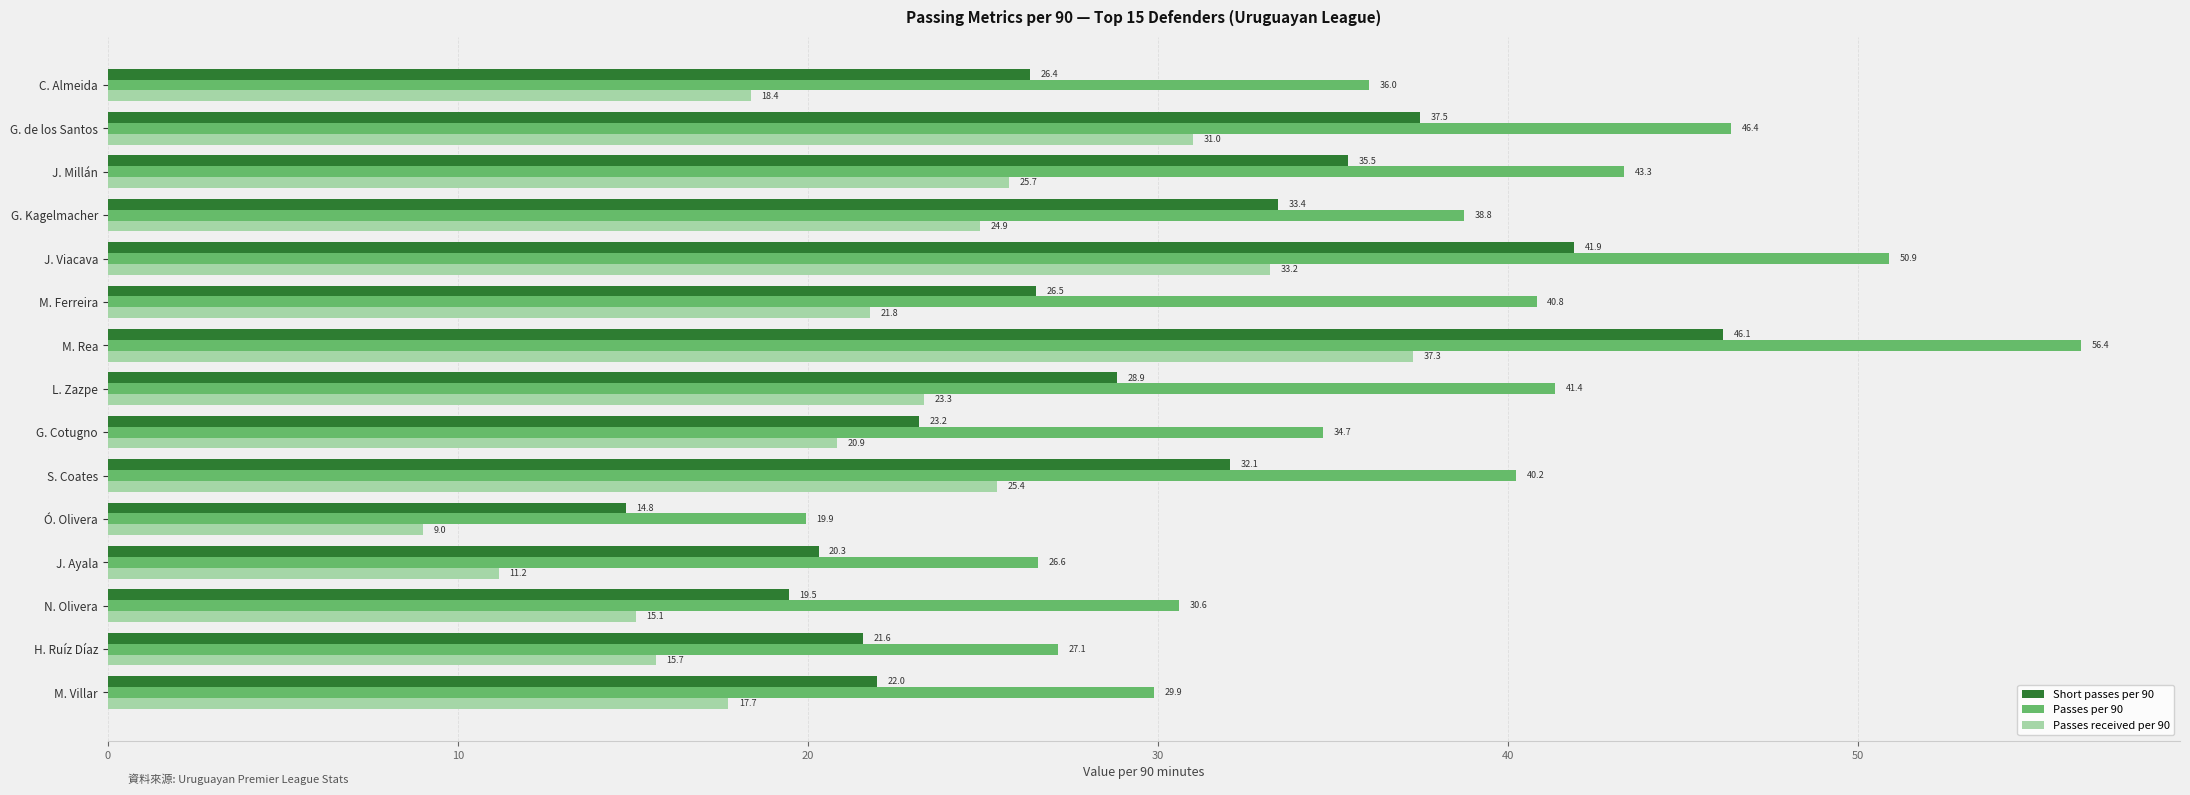

What is the minimum value shown in the chart?

9.0